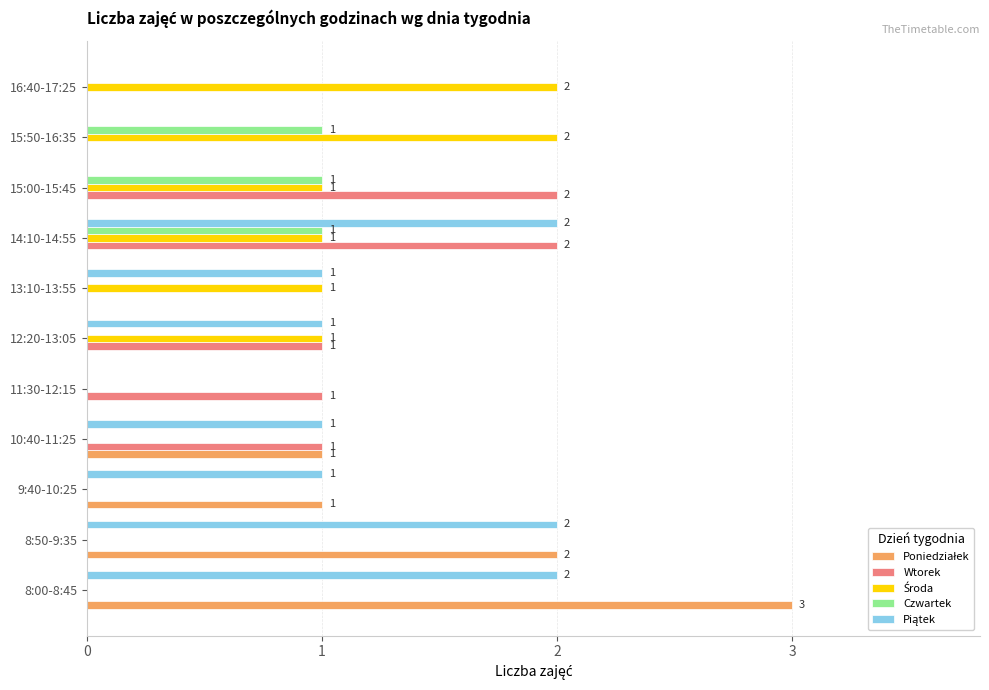

At which category does the chart reach its peak across all series?

8:00-8:45